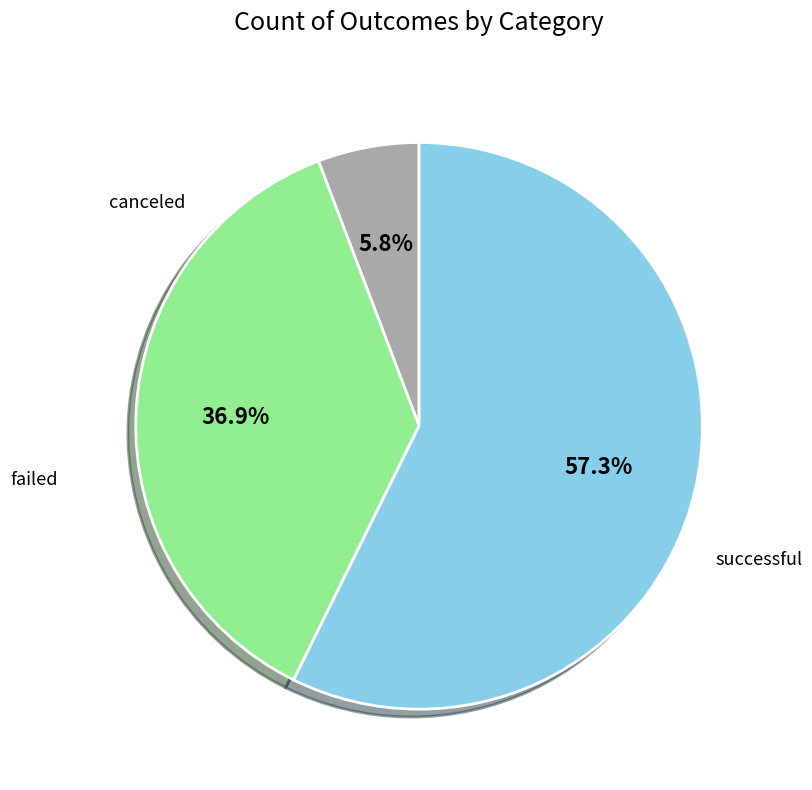

Does any single category account for the majority?

Yes